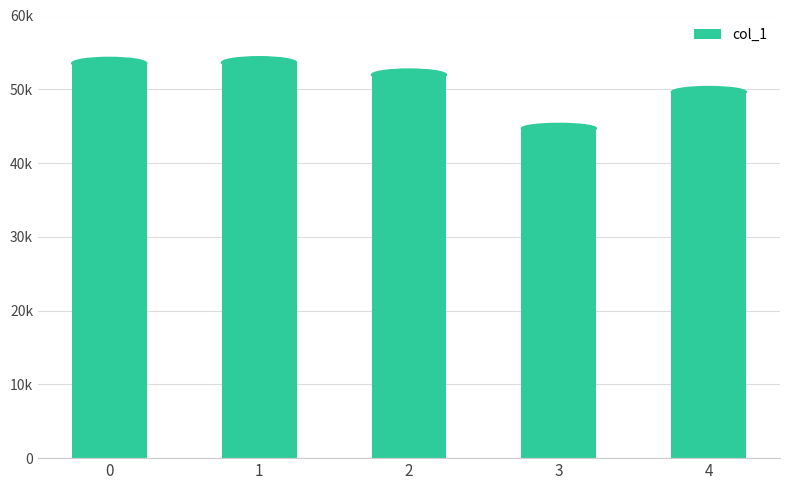

Between 4 and 3, which is larger?

4